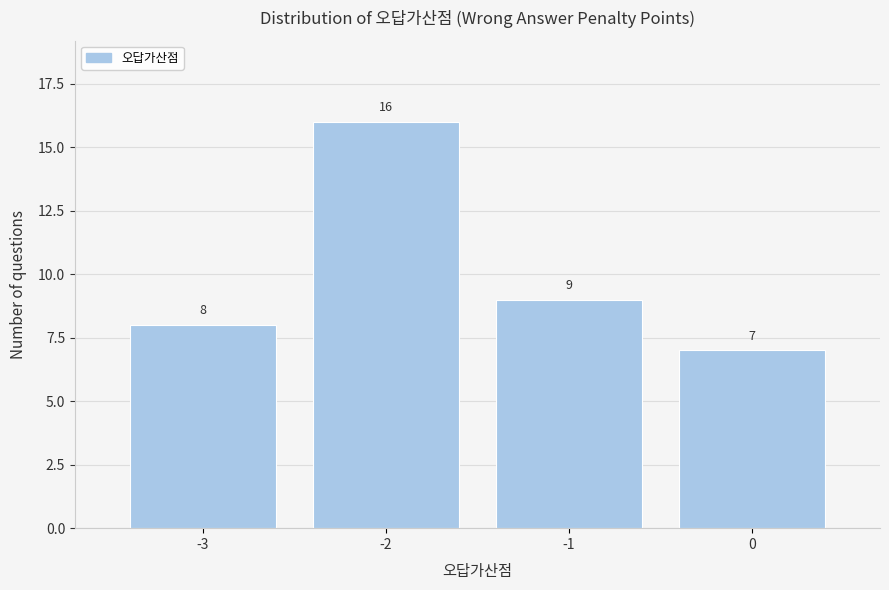

Reading left to right, transcribe all the data shown in this chart.

-3=8	-2=16	-1=9	0=7